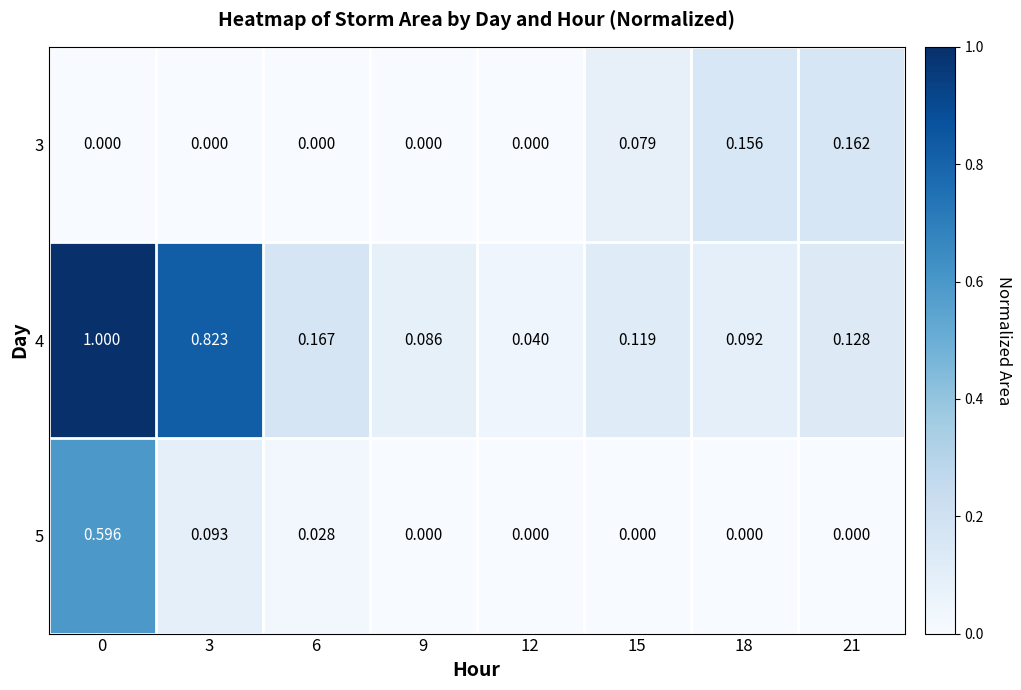

Is the value of 3 at 18 greater than the value of 4 at 15?

Yes